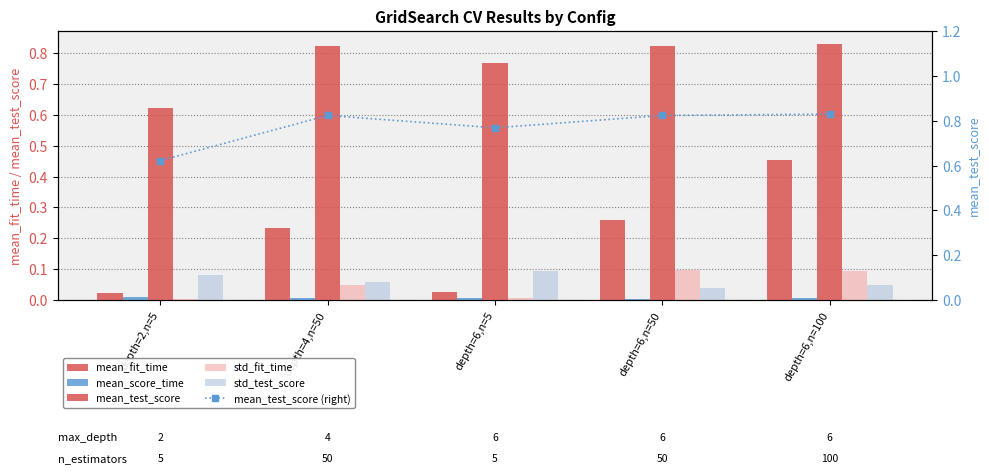

Reading left to right, list all the values displayed in this chart.

mean_fit_time: 0.0	0.2	0.0	0.3	0.5
mean_score_time: 0.0	0.0	0.0	0.0	0.0
mean_test_score: 0.6	0.8	0.8	0.8	0.8
std_fit_time: 0.0	0.1	0.0	0.1	0.1
std_test_score: 0.1	0.1	0.1	0.0	0.0
mean_test_score (right): 0.6	0.8	0.8	0.8	0.8